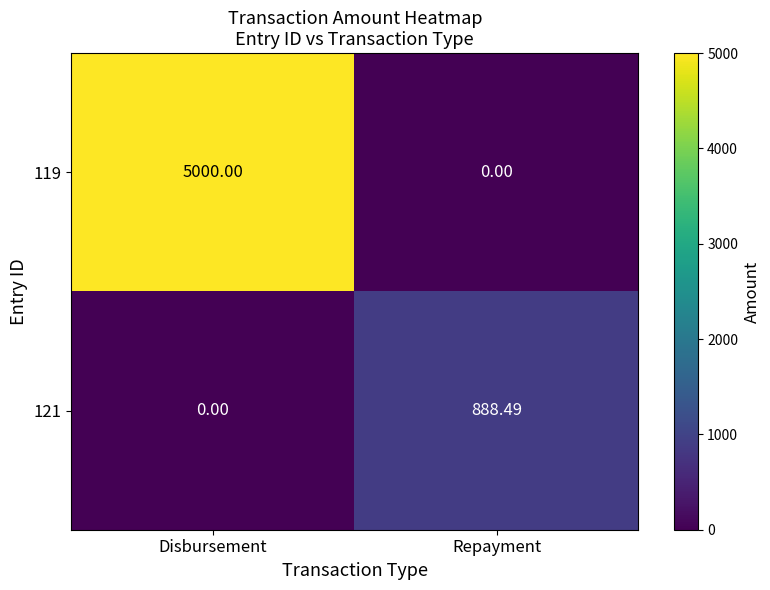

At which label does 121 first exceed 888?

Repayment